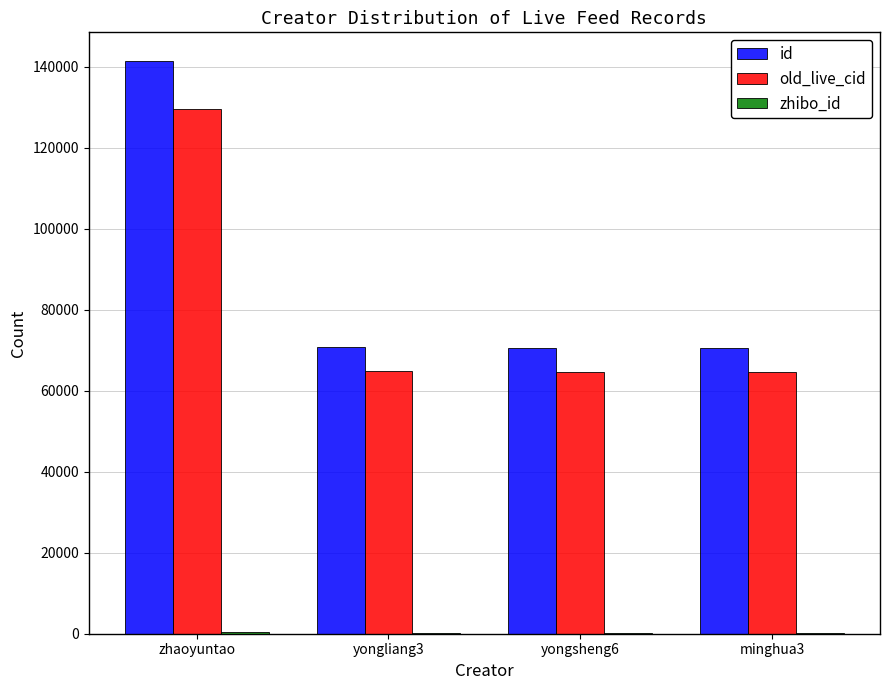

How many series are shown in this chart?

3